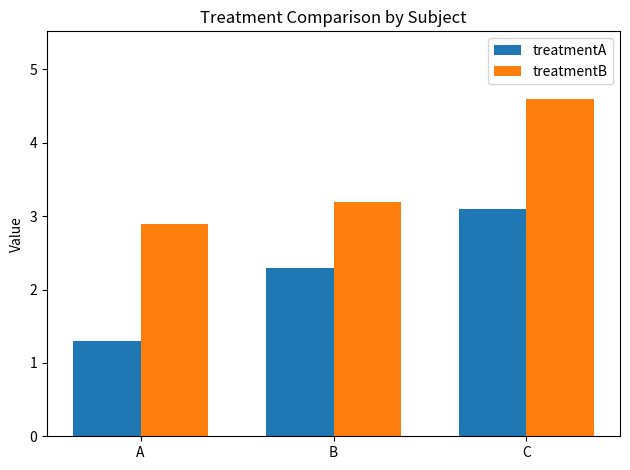

Where does the treatmentA series first go above 2?

B